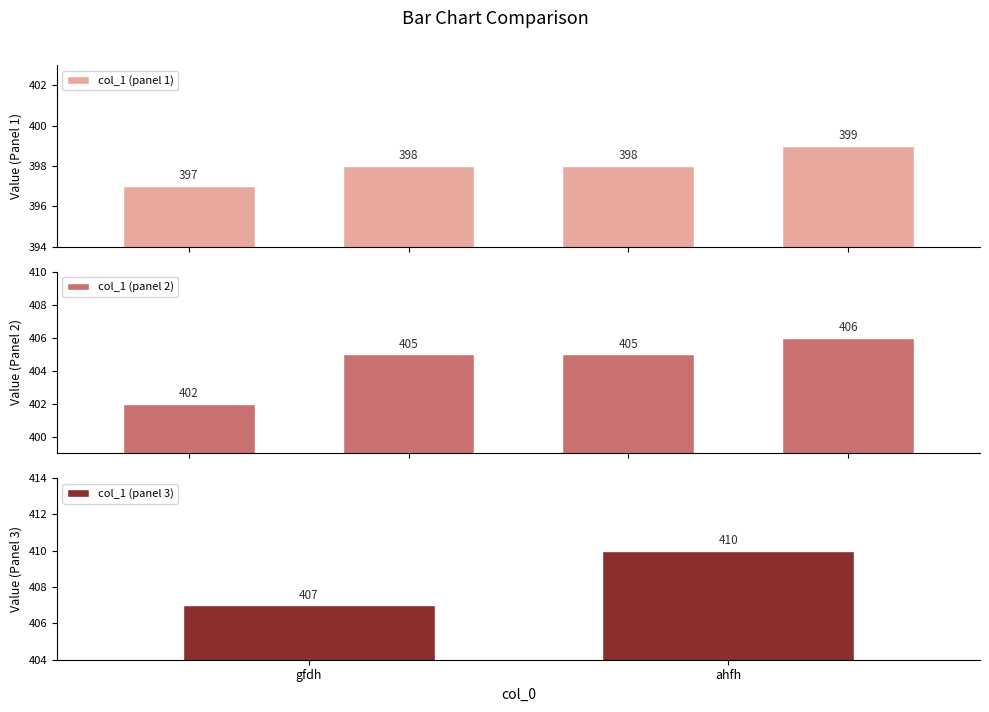

Is it true that the value at gfdh is 407?

True